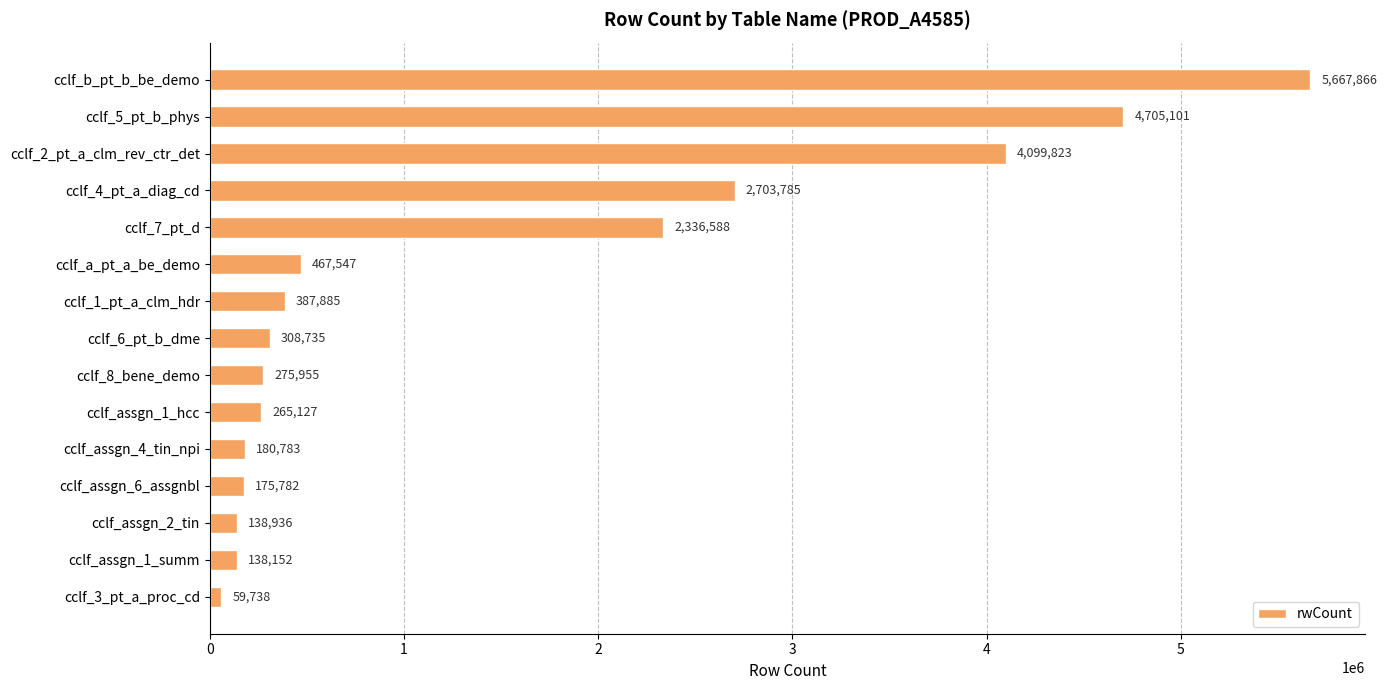

What is the change in value from cclf_6_pt_b_dme to cclf_assgn_1_summ?

-170583